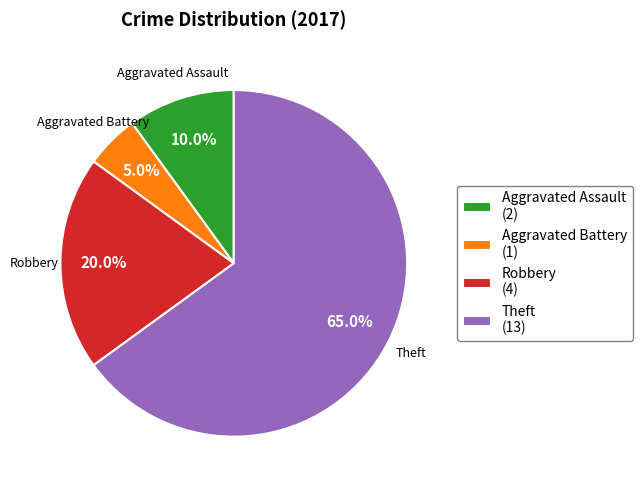

Does any single category account for the majority?

Yes